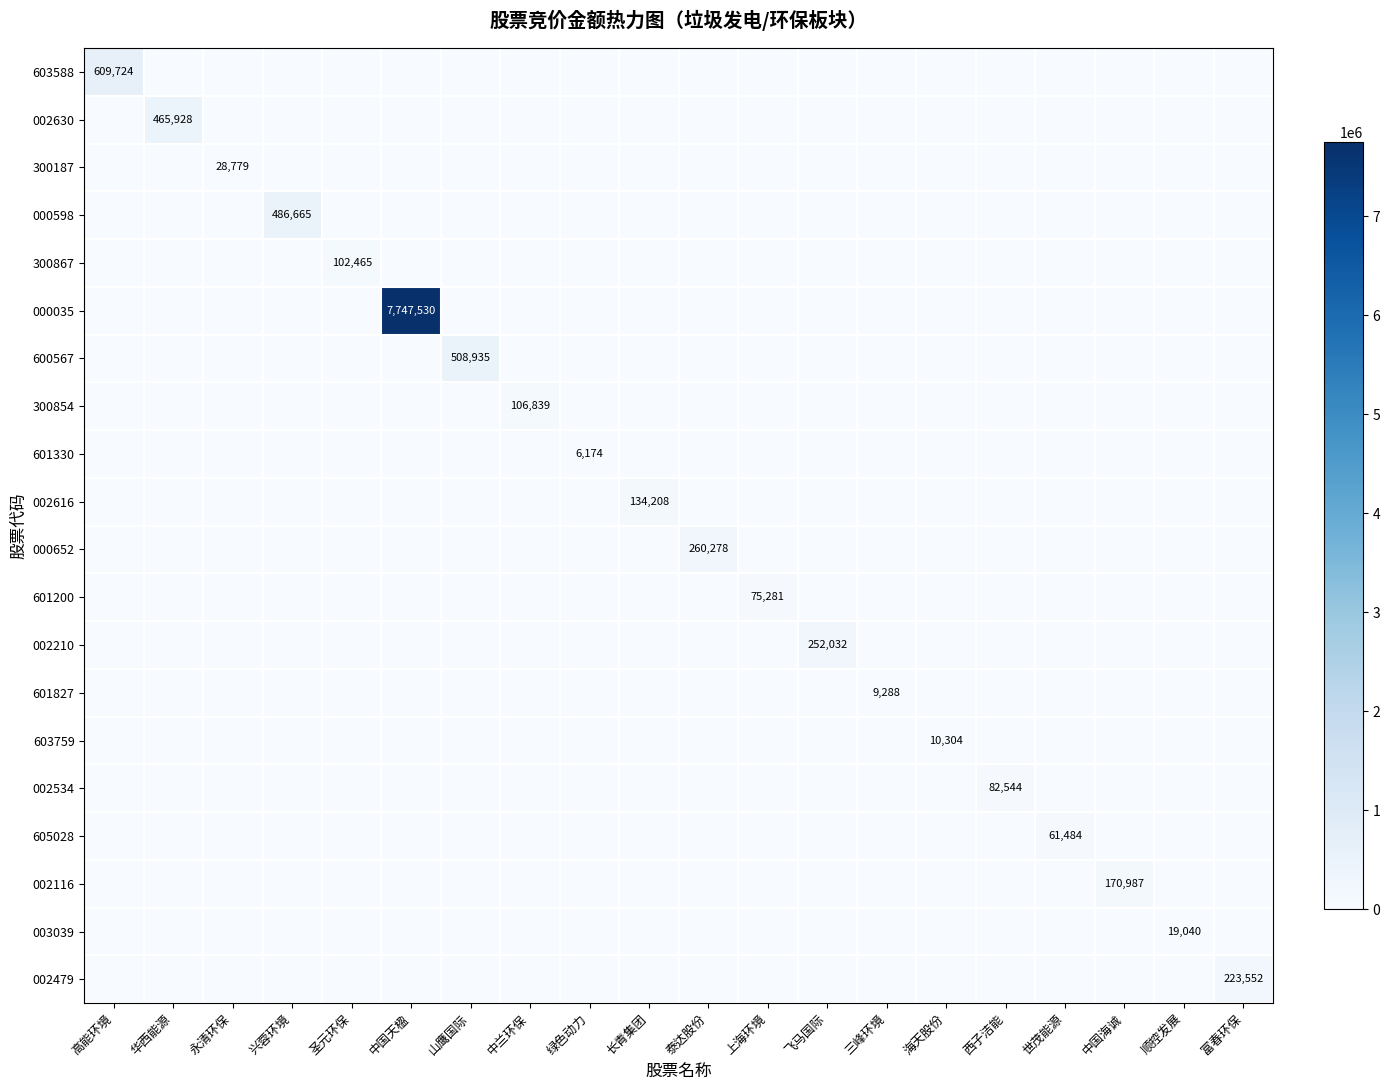

The value of 605028 at 世茂能源 is 108009. True or false?

False